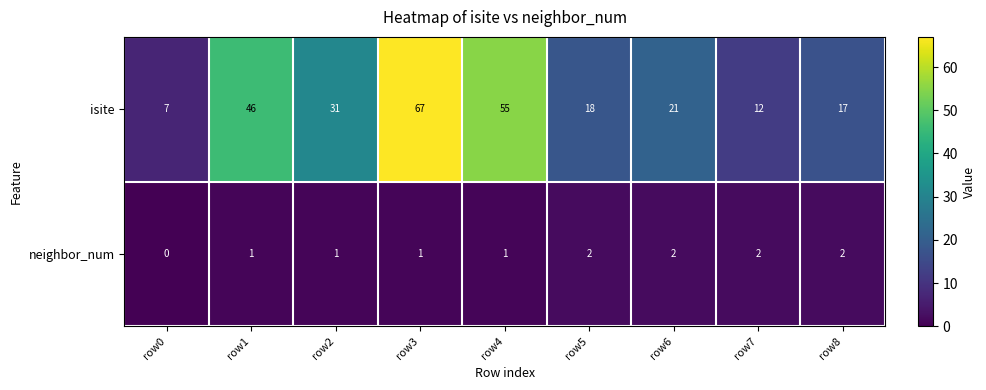

How many data points does each series have?

9